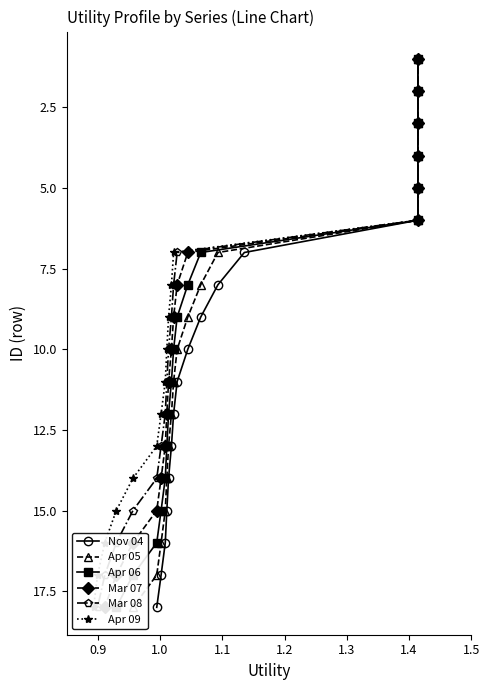

True or false: Apr 09 and Mar 08 cross at least once.

False